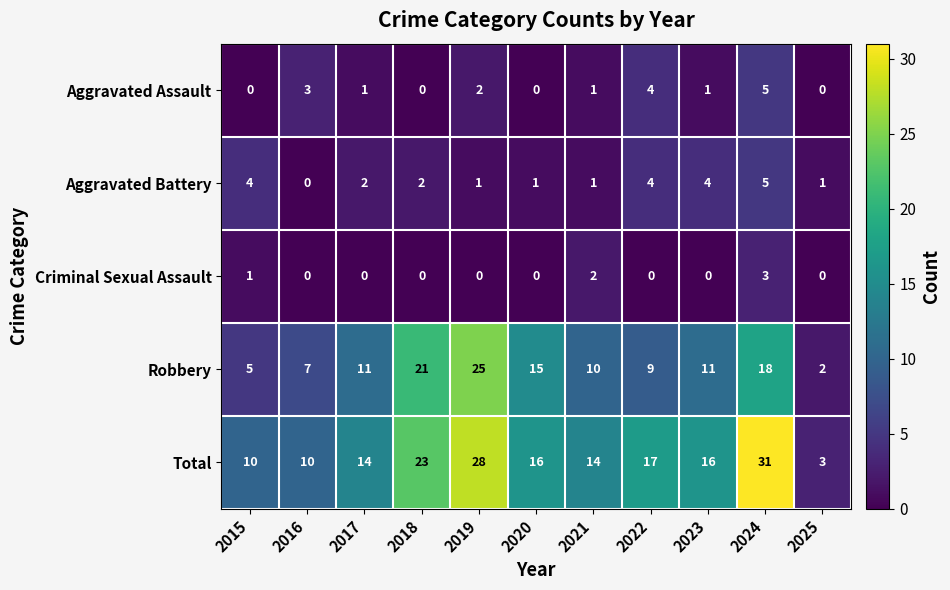

True or false: Aggravated Battery has a value of 0 at 2020.

False